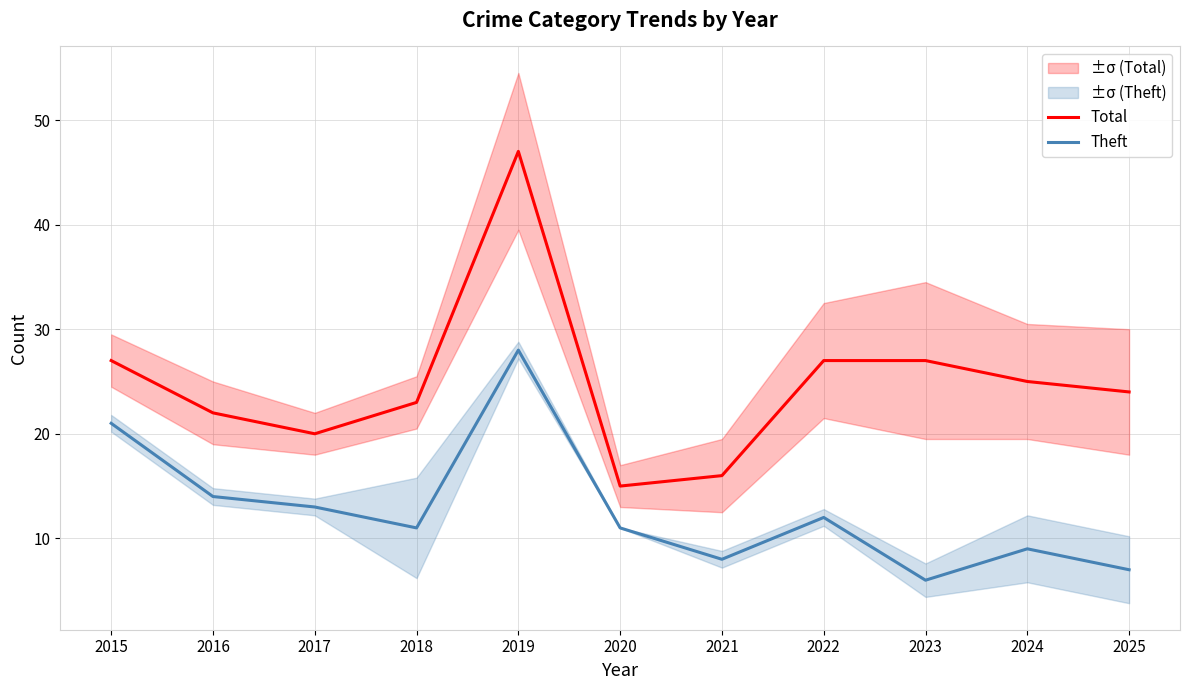

Where does the Theft series first go above 11?

2015